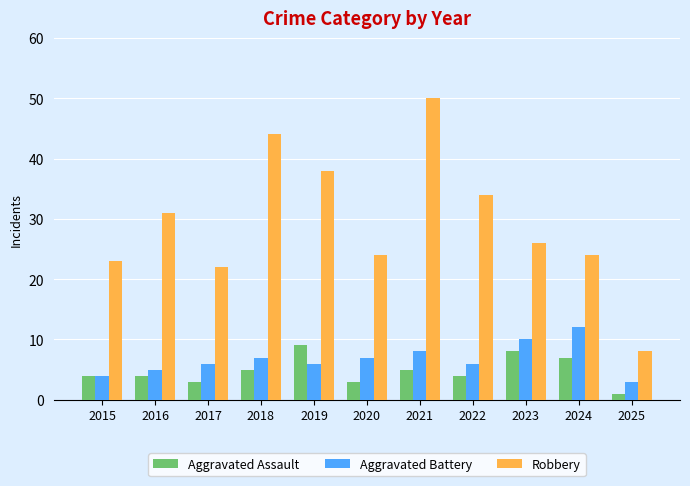

Which category has the highest value in the Aggravated Assault series?

2019